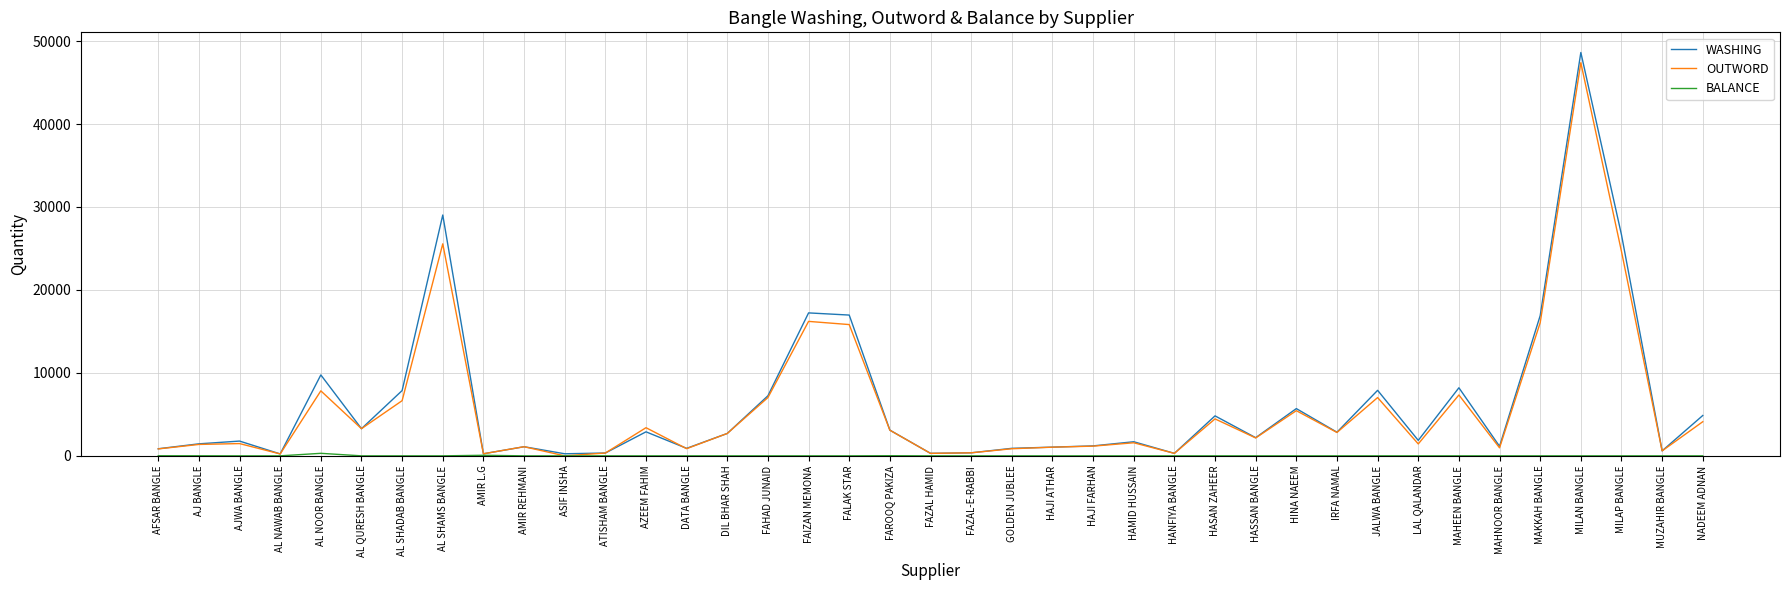

Which category has the highest value across all series?

MILAN BANGLE